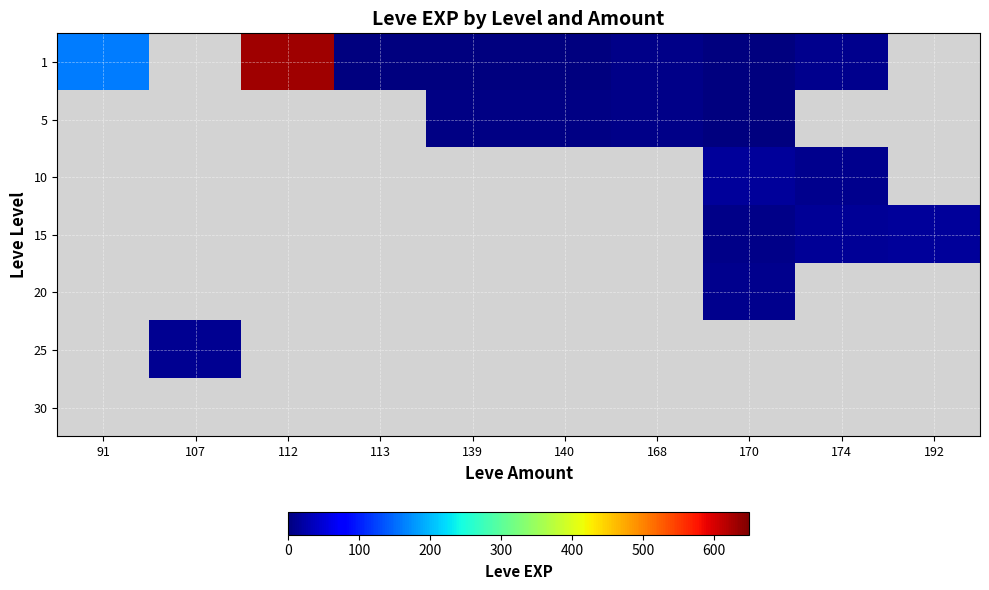

At how many categories does at least one series exceed 397?

1